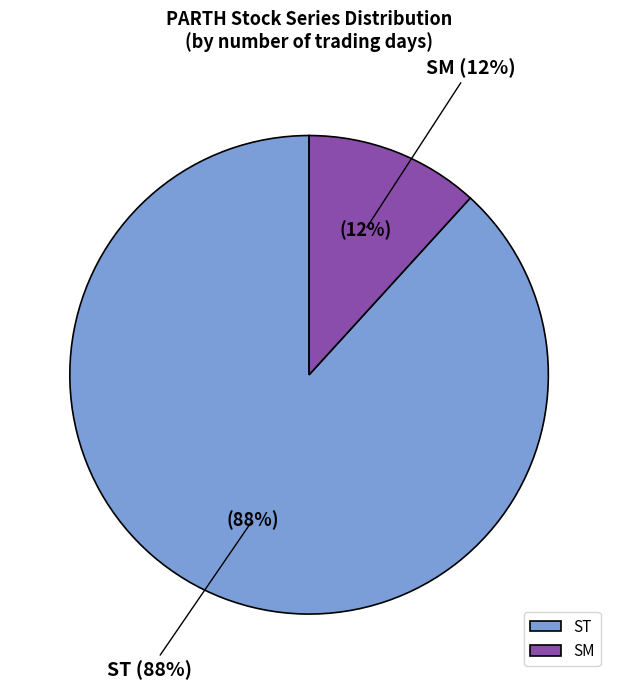

Do SM and ST together represent more than half of the pie?

Yes